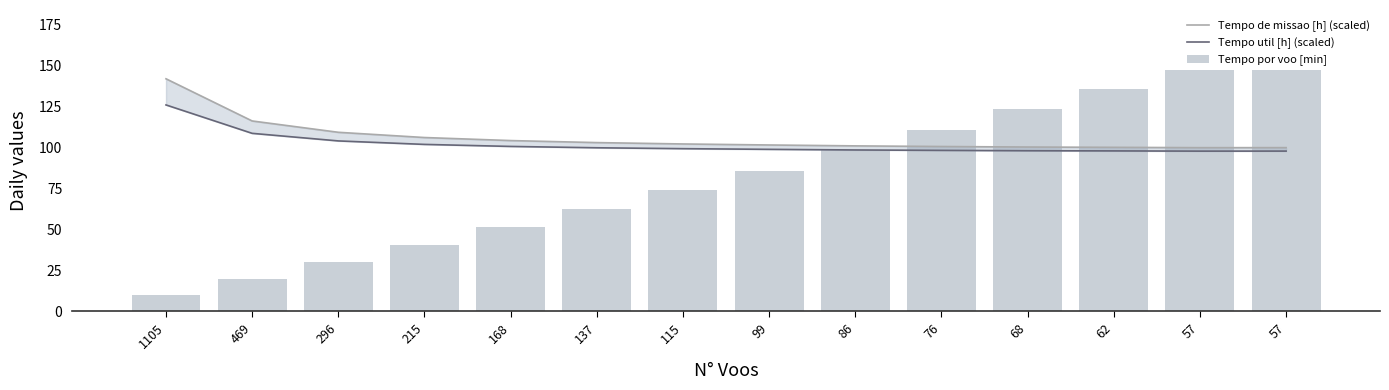

What is the smallest value displayed?

9.8